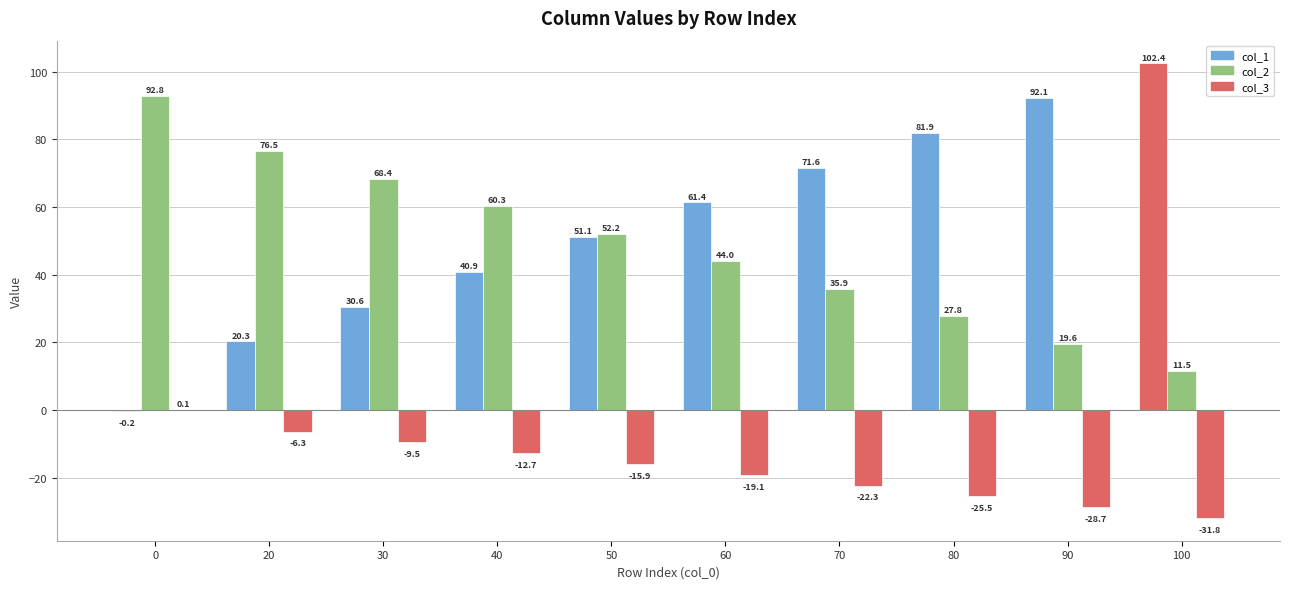

Are the bars horizontal?

No